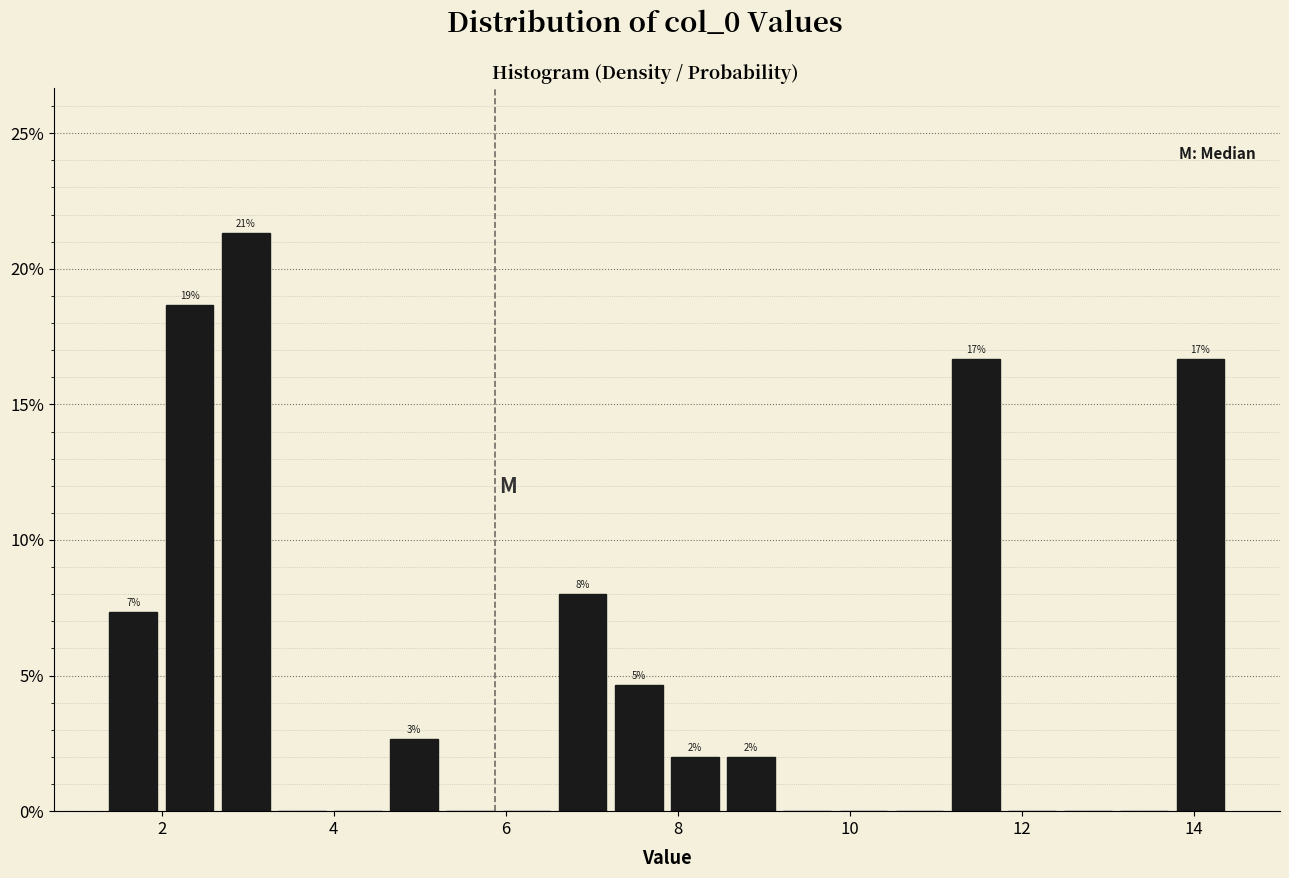

Around what value on the x-axis is the tallest bar? Give the approximate position of its centre, as read against the axis.

3.0